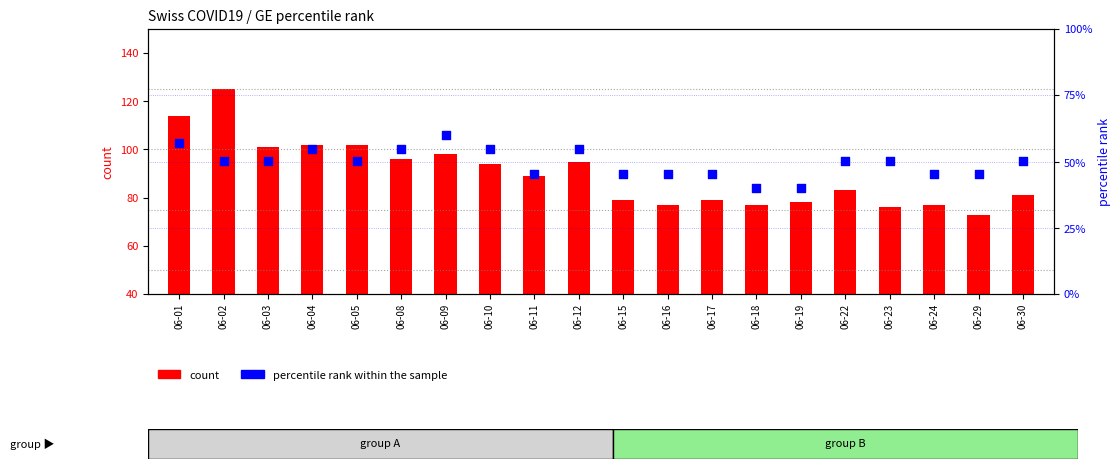

Is the value of percentile rank within the sample at 06-05 greater than the value of count (CH total) at 06-29?

No